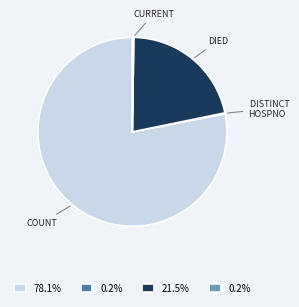

Does any single category account for the majority?

Yes